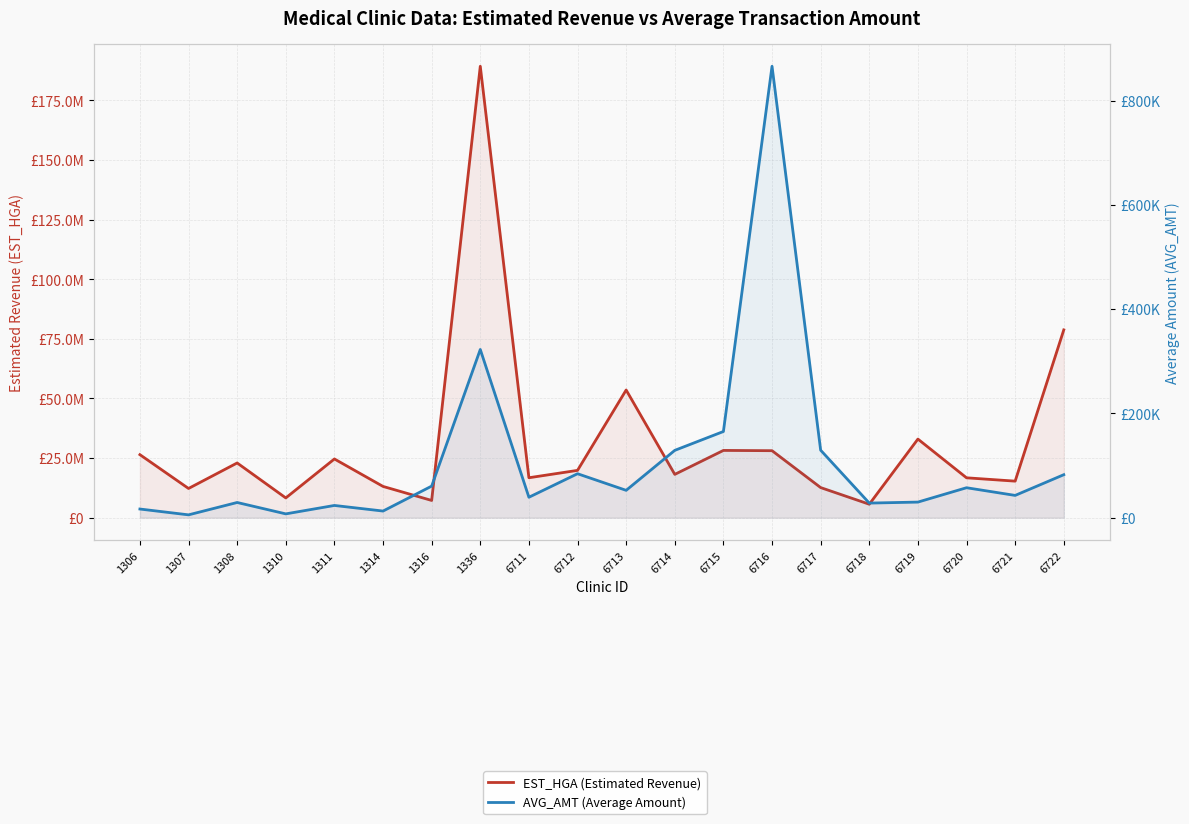

What is the value of the AVG_AMT (Average Amount) point at the 20th from the left?

82435